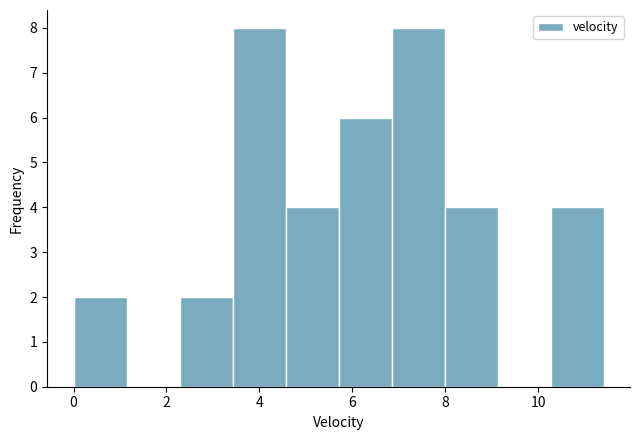

How tall is the bar that spans 0.0 to 1.2 on the x-axis? Neither the bar edges nor the heights are printed on the chart, so give them approximately, as read against the axes.

2